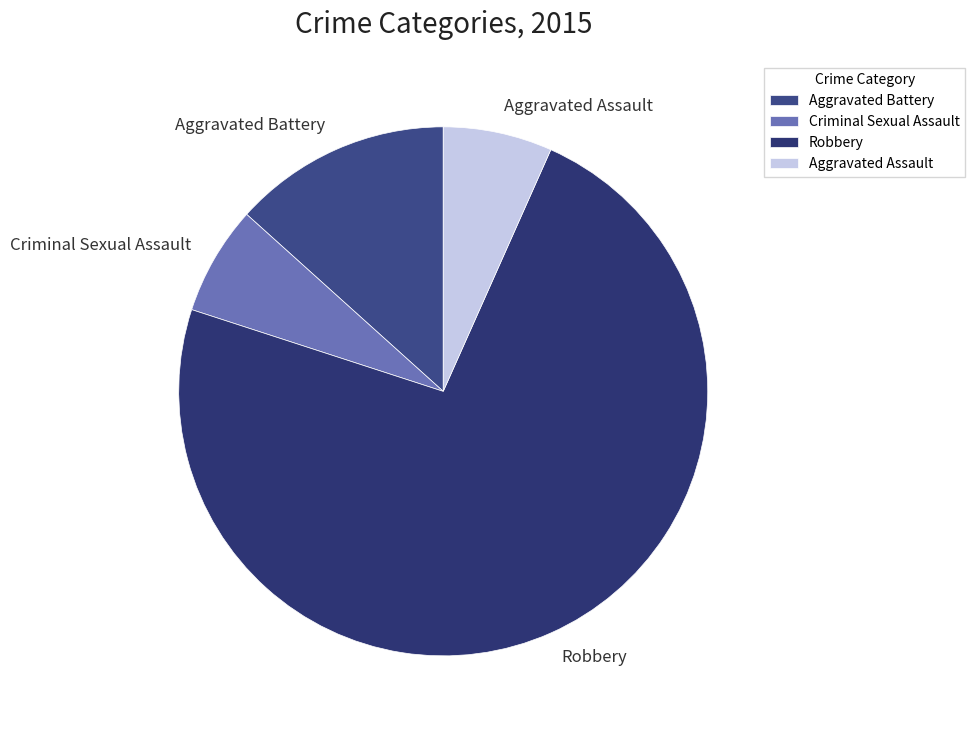

How many slices are in this pie chart?

4